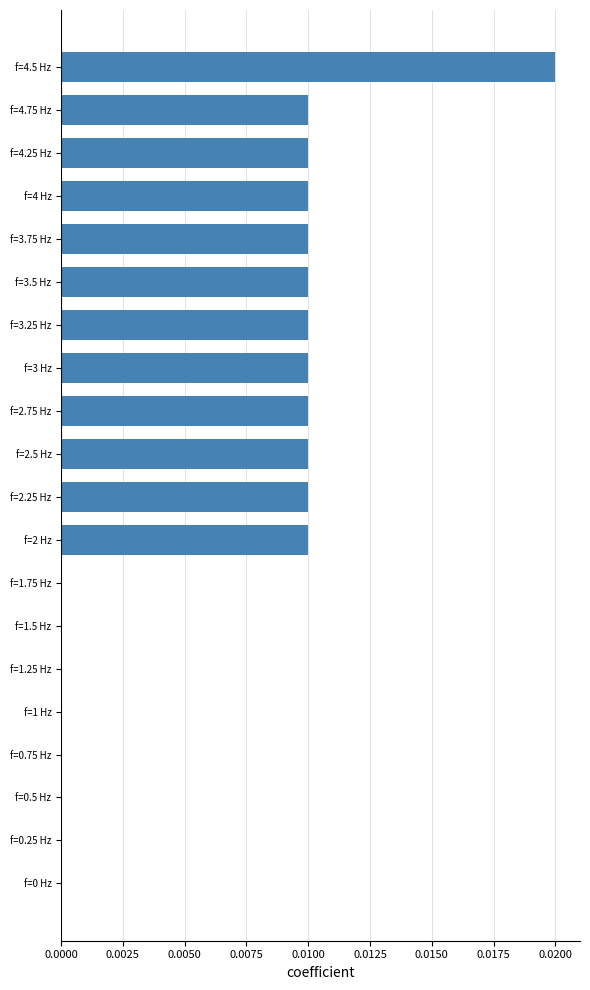

How many distinct data groups are displayed?

1